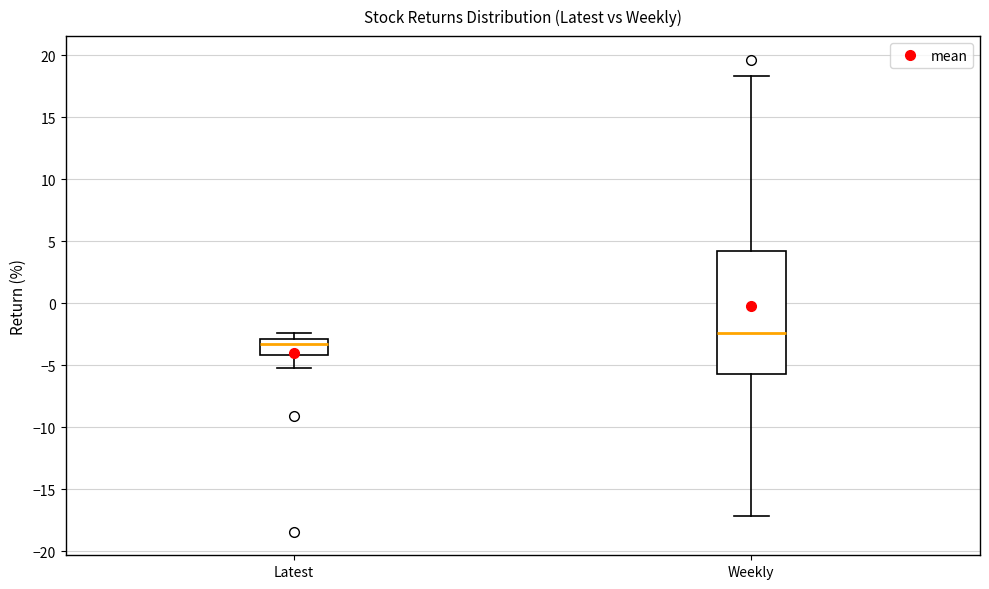

Where does the median line of the box for Weekly sit on the y-axis? The values are not printed on the chart, so give them approximately, as read against the axis.

-2.5